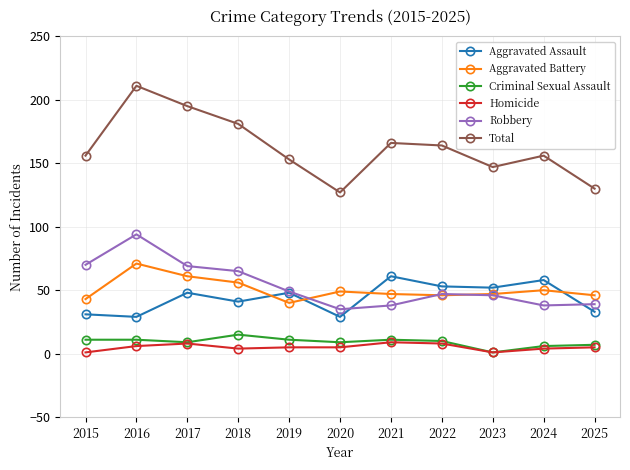

Does the chart have visible grid lines?

Yes